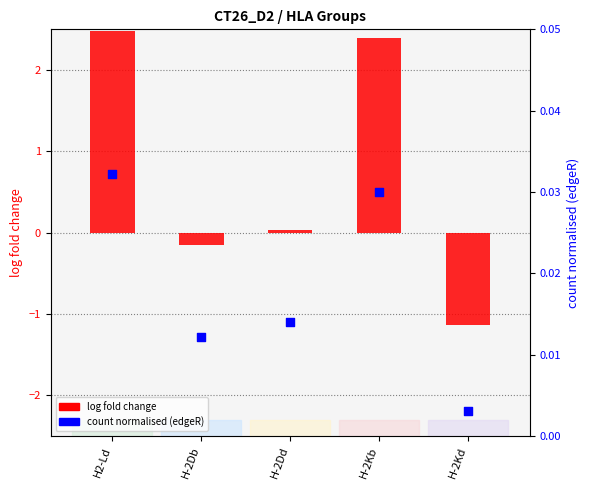

What are all the series names shown in the legend?

log fold change, count normalised (edgeR)